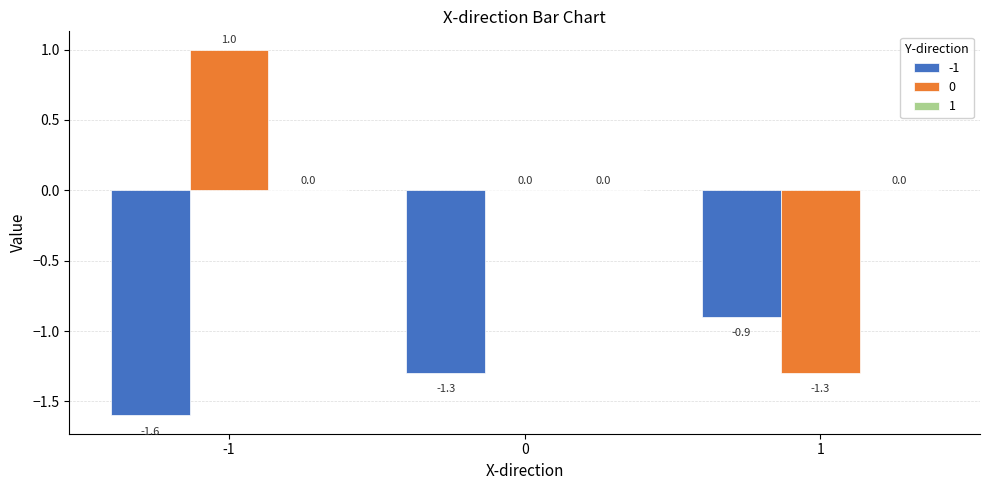

Where is -1 nearest to the value -1?

1